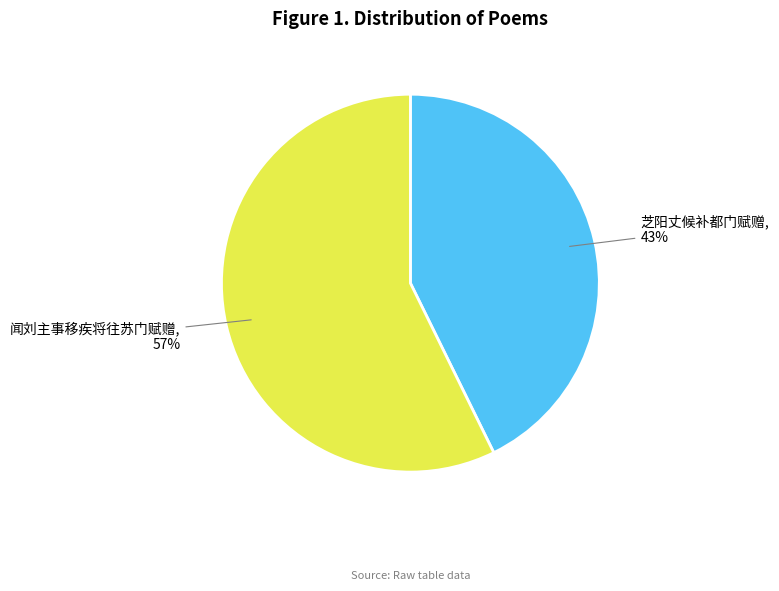

To the nearest percent, what percentage of the pie is 闻刘主事移疾将往苏门赋赠?

57%